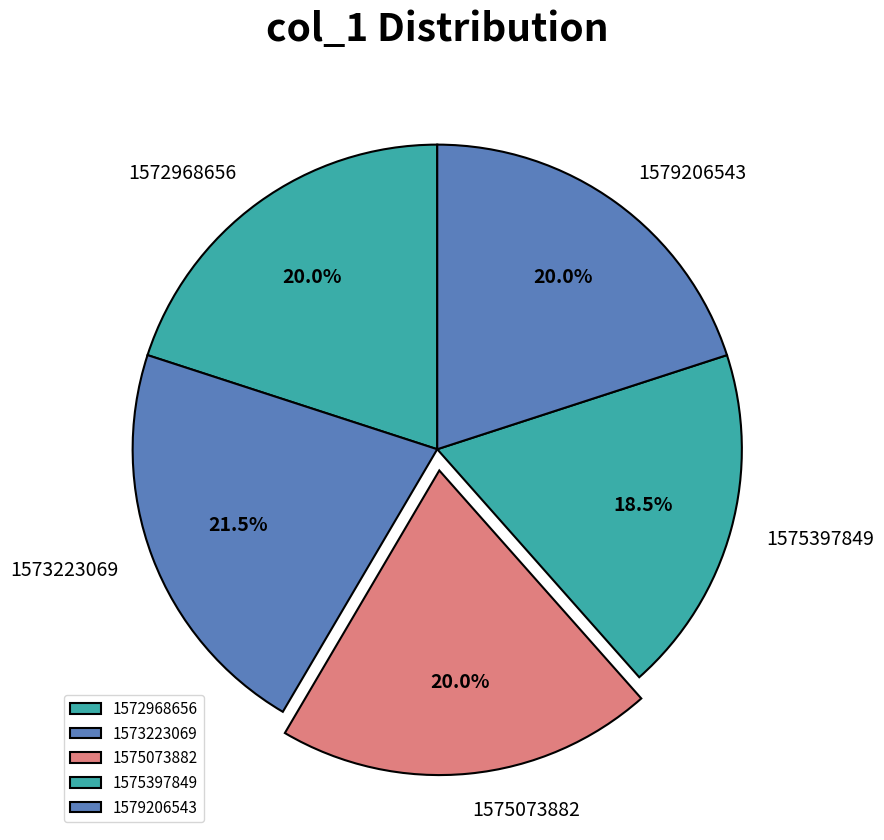

Approximately how many times larger is the value at 1579206543 compared to 1575073882?

1.0